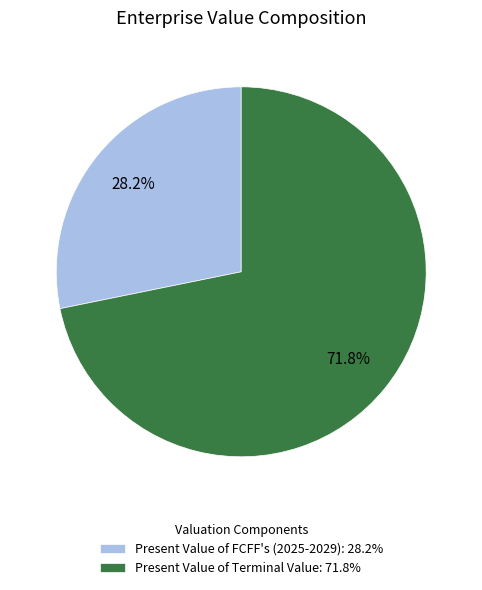

To the nearest percent, what is the average slice percentage?

50%